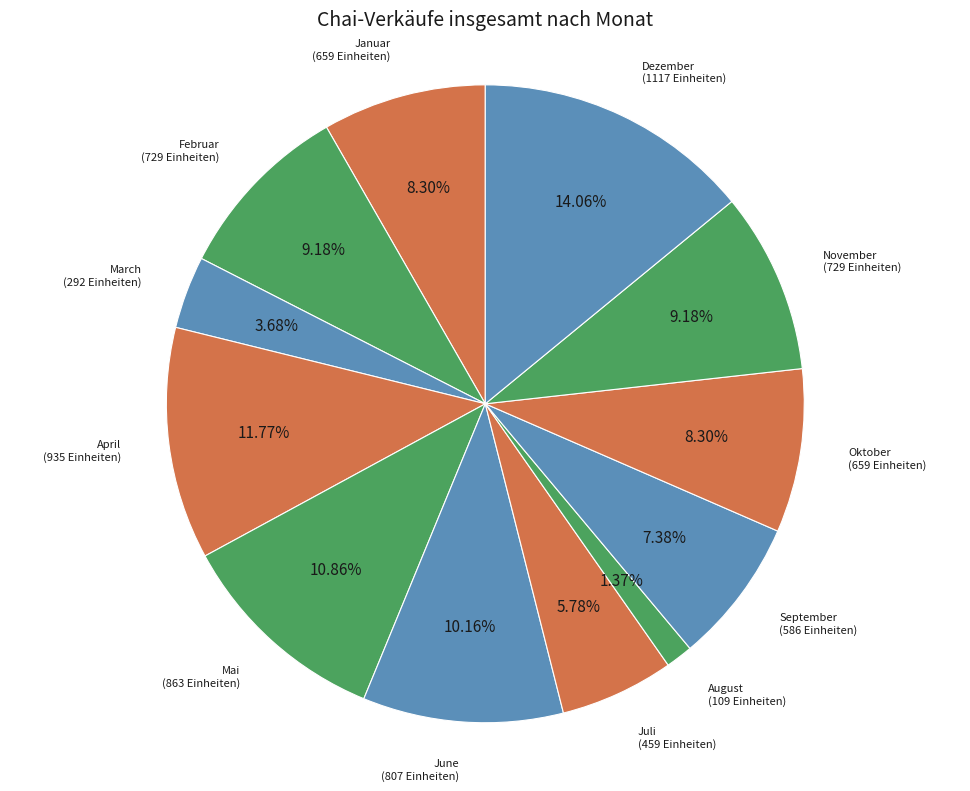

Which category has the smallest portion of the pie?

August